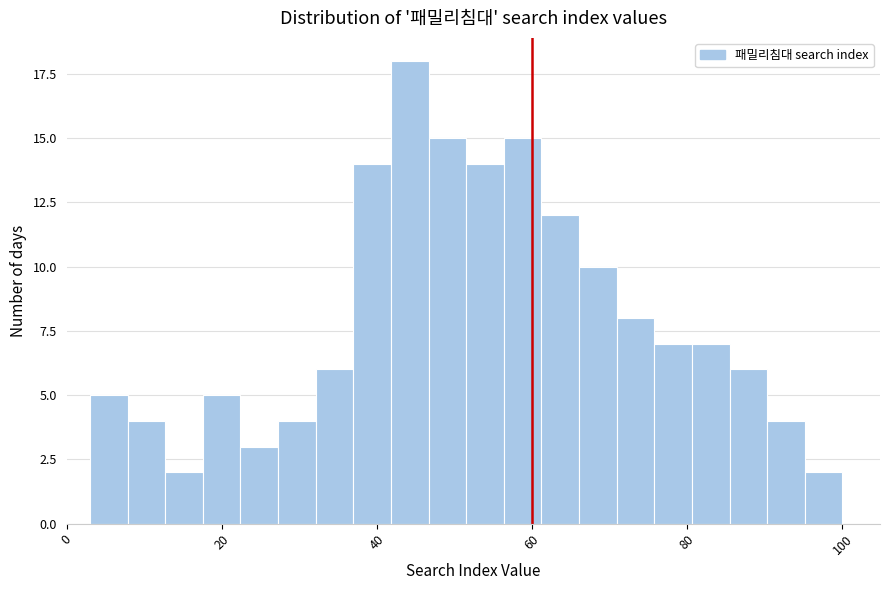

Around what value on the x-axis is the tallest bar? Give the approximate position of its centre, as read against the axis.

44